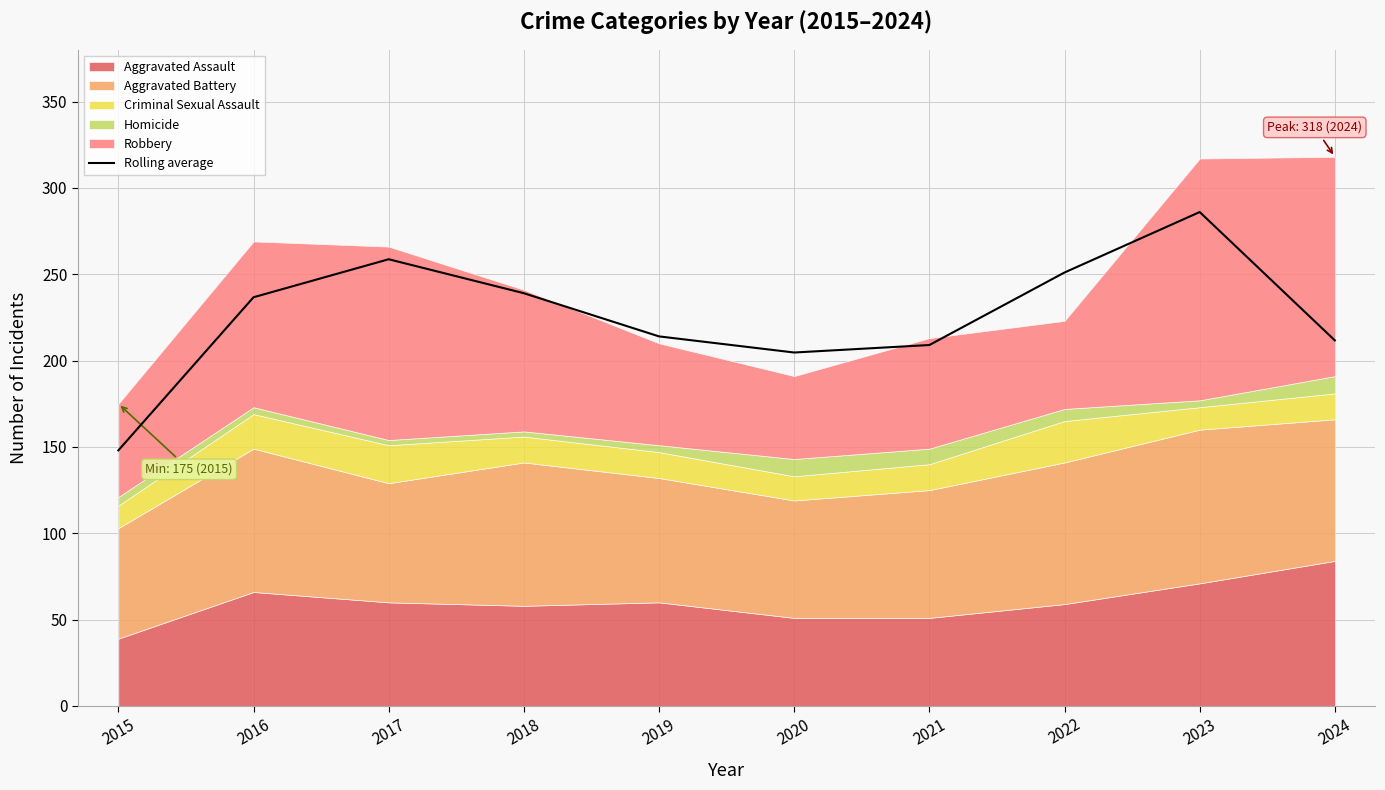

What is the sum of the values at 2024 and 2020?

416.3